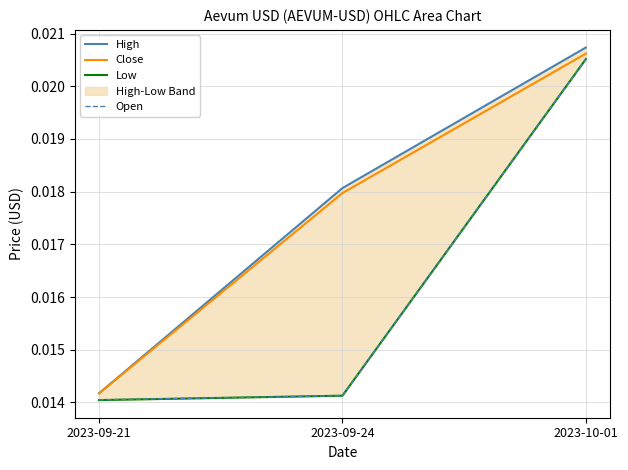

How many categories are shown in the chart?

3